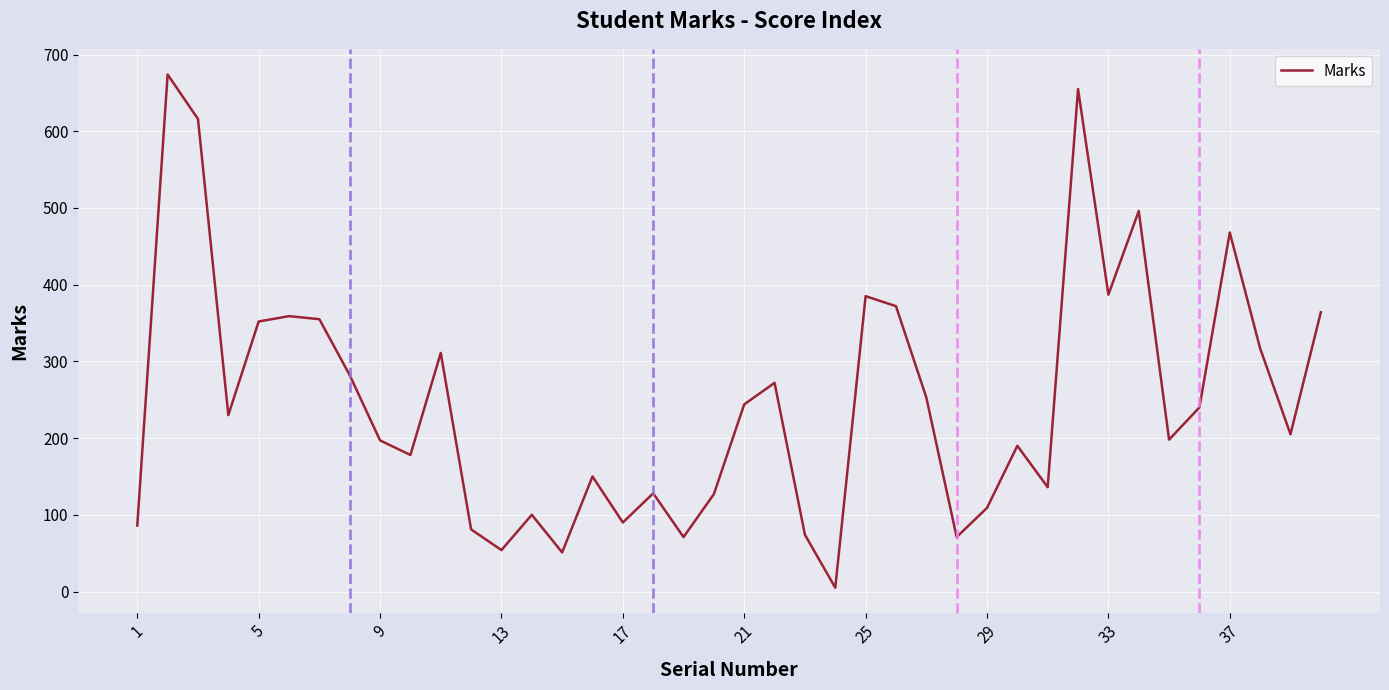

How many series are shown in this chart?

1